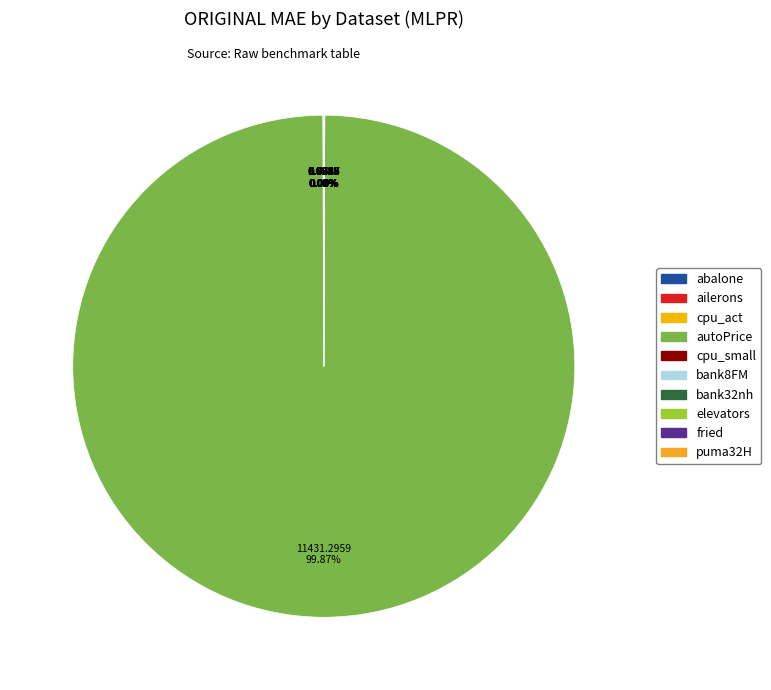

Count the number of slices in the pie.

10